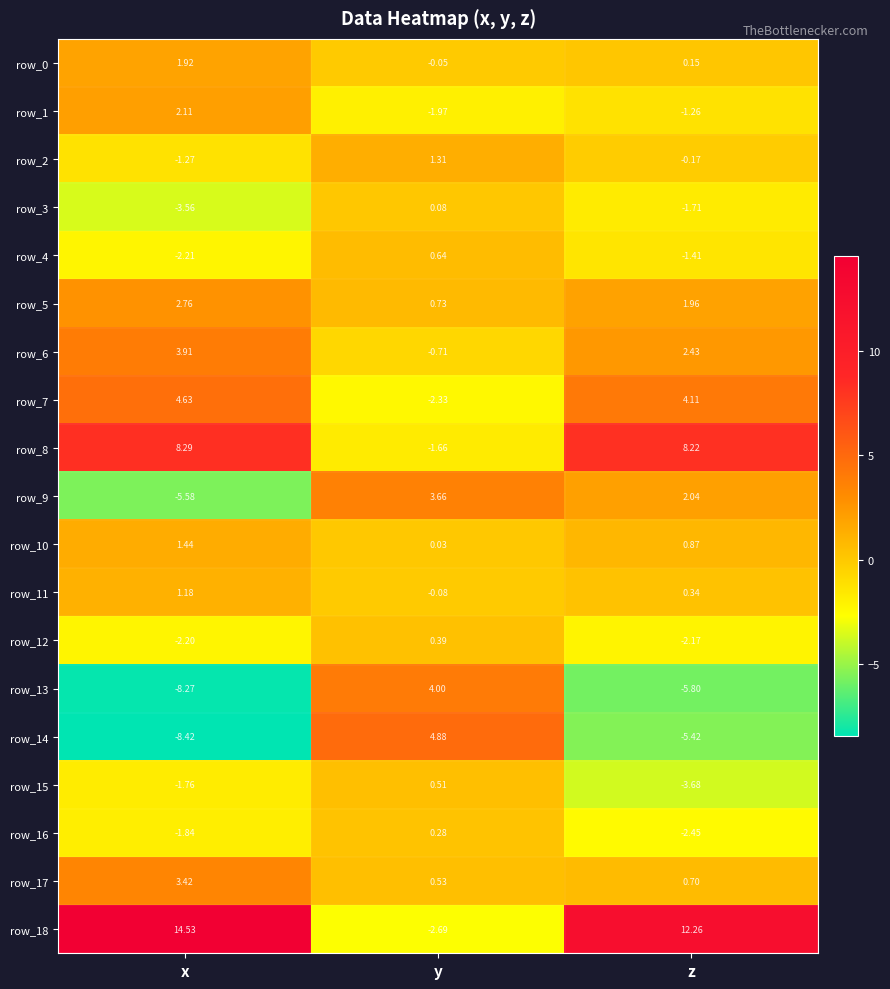

Where is row_10 nearest to the value 0?

y